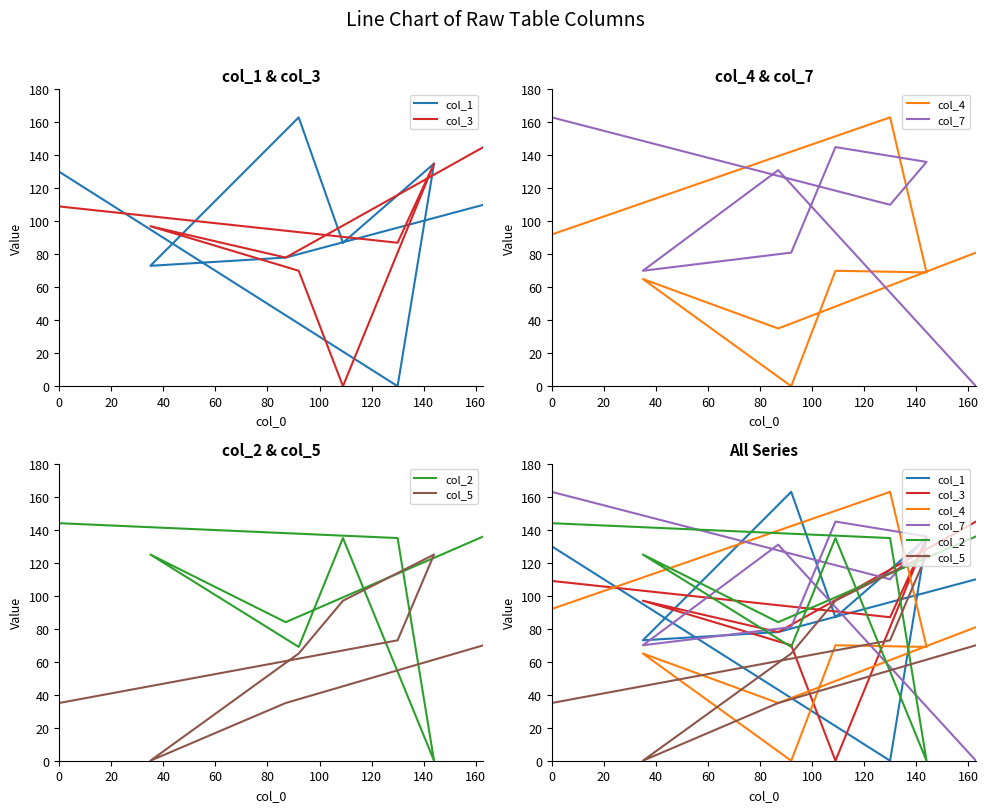

What is the difference between the second highest and second lowest values in the col_1 series?

62